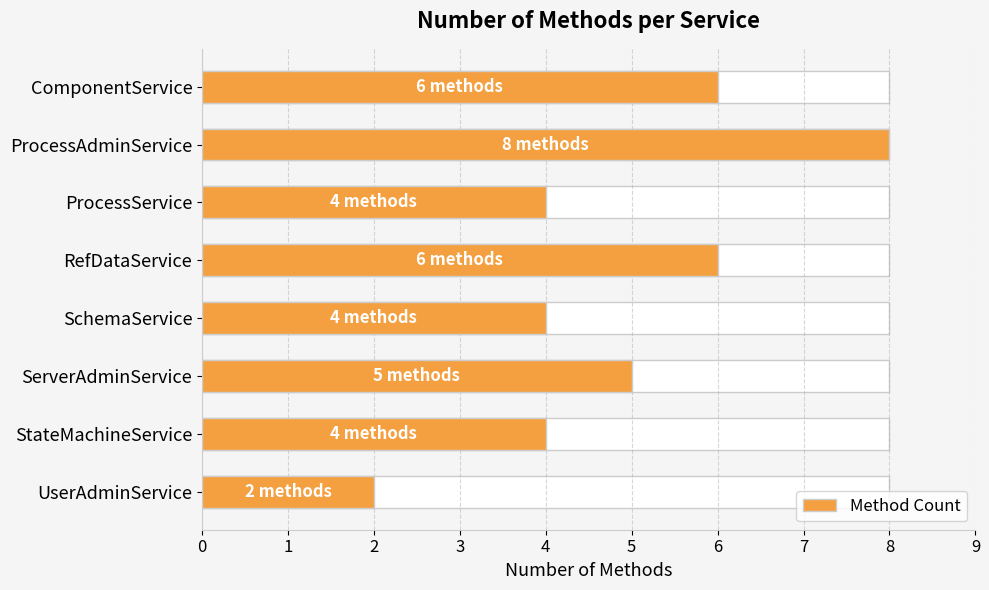

The chart shows a value of 4 at SchemaService. True or false?

True